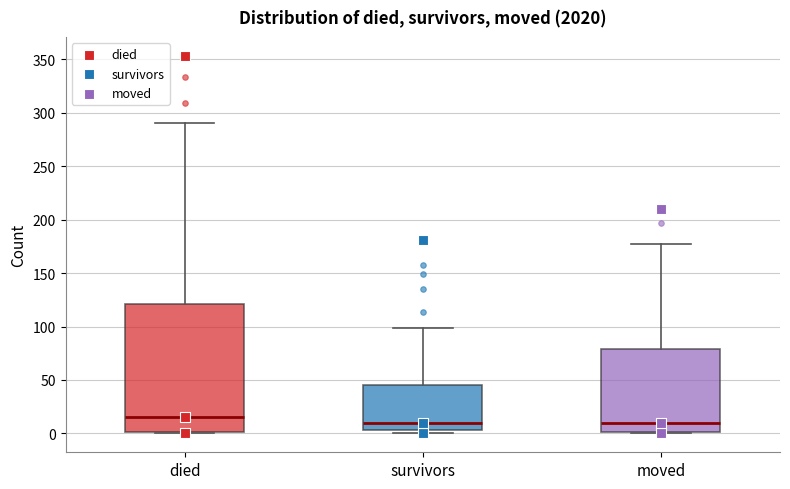

Reading left to right, read every box against the y-axis: the position of its median line, the range the box covers, and the ends of its whiskers. The values are not printed on the chart, so give them approximately, as read against the axis.

died: median 15, box 0 to 120, whiskers 0 to 290
survivors: median 10, box 5 to 45, whiskers 0 to 100
moved: median 10, box 0 to 80, whiskers 0 to 175